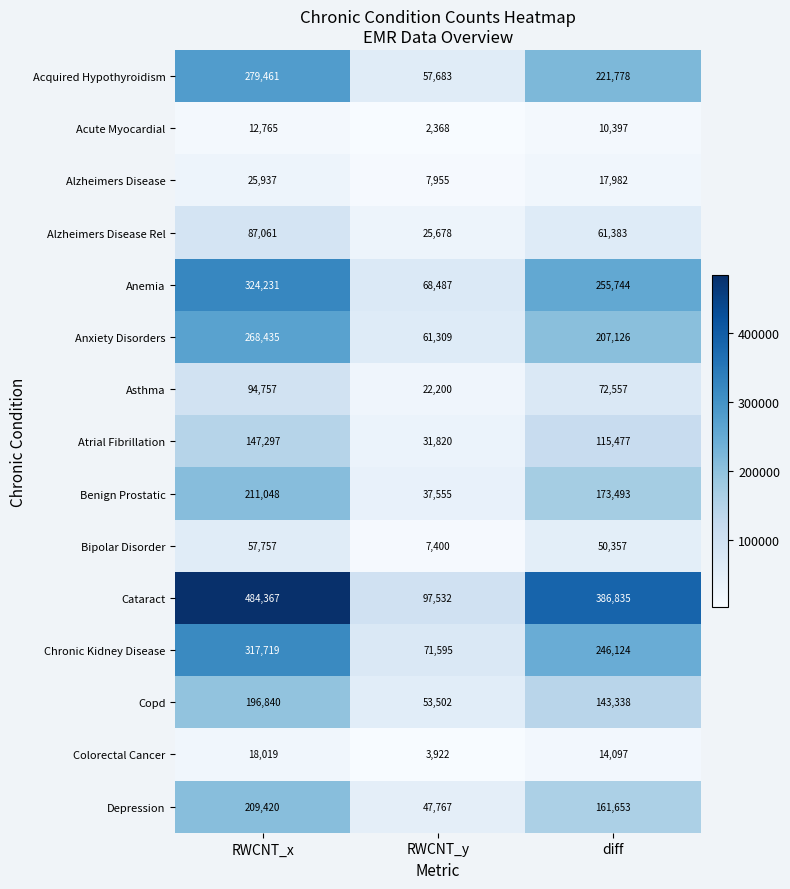

Is the value of Alzheimers Disease Rel at RWCNT_y greater than the value of Atrial Fibrillation at diff?

No